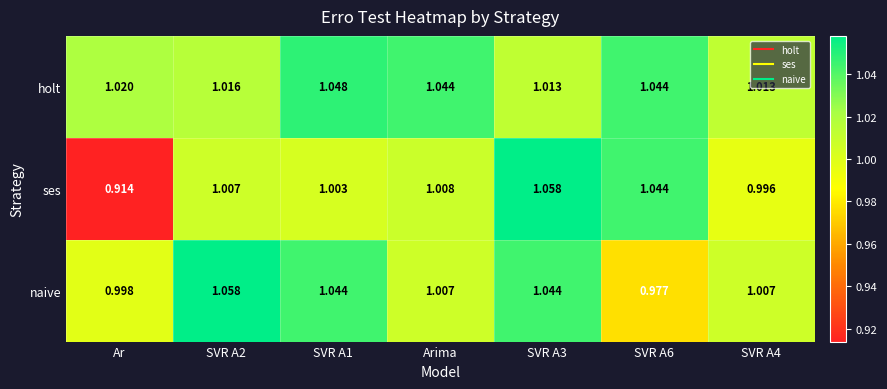

Is the value of ses at SVR A1 greater than the value of holt at SVR A3?

No